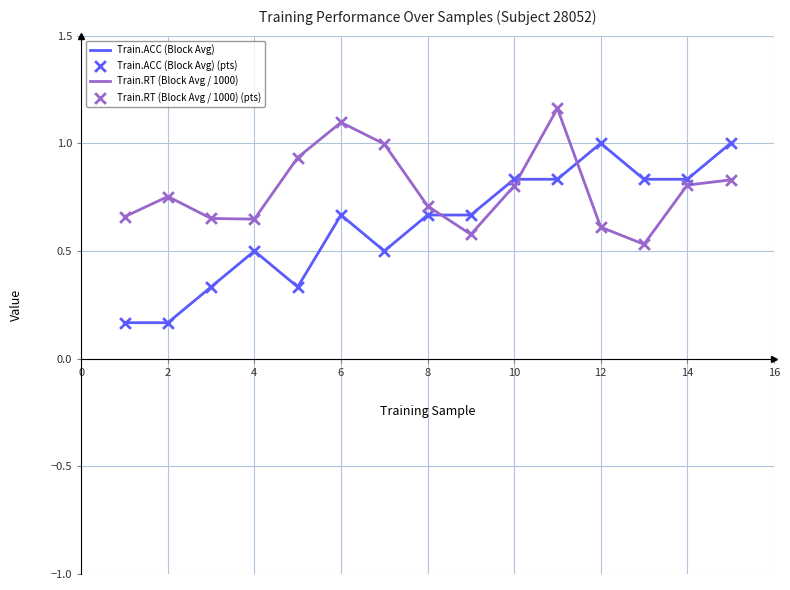

Which series has the widest spread of Y values?

Train.ACC (Block Avg)